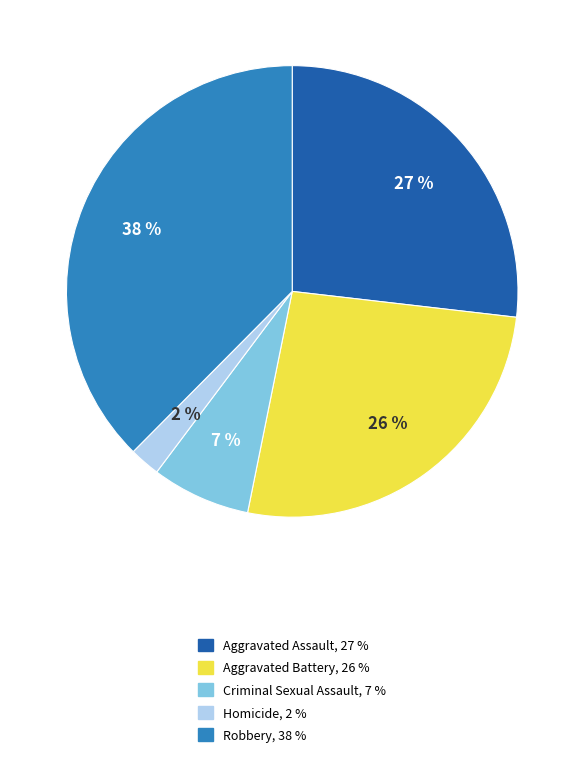

Combined, do Homicide and Robbery account for over 50%?

No